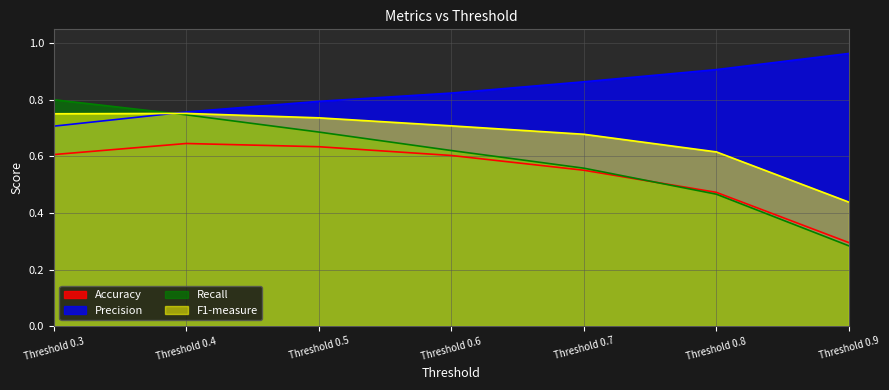

What is the maximum value shown in the chart?

1.0